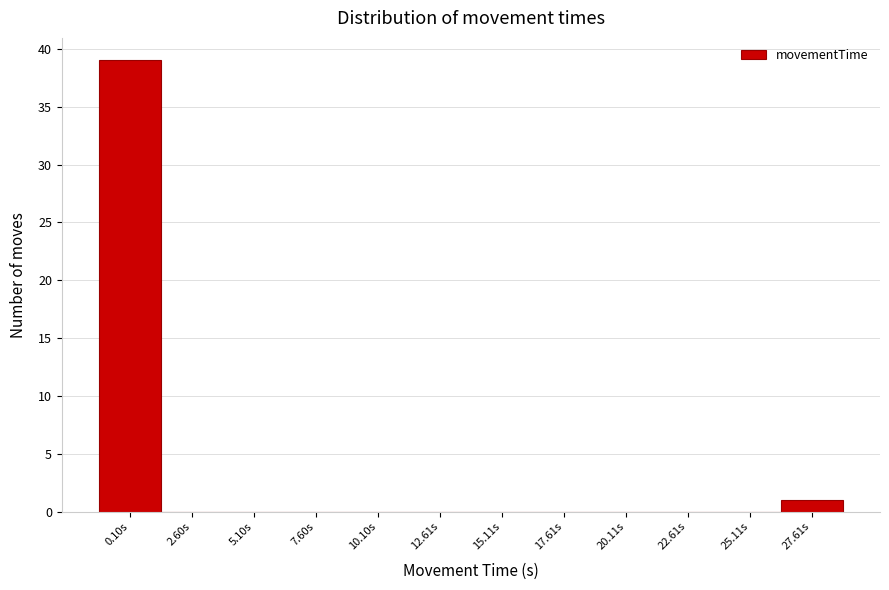

Reading right to left, what are all the values shown in this chart?

27.61s=1	25.11s=0	22.61s=0	20.11s=0	17.61s=0	15.11s=0	12.61s=0	10.10s=0	7.60s=0	5.10s=0	2.60s=0	0.10s=39